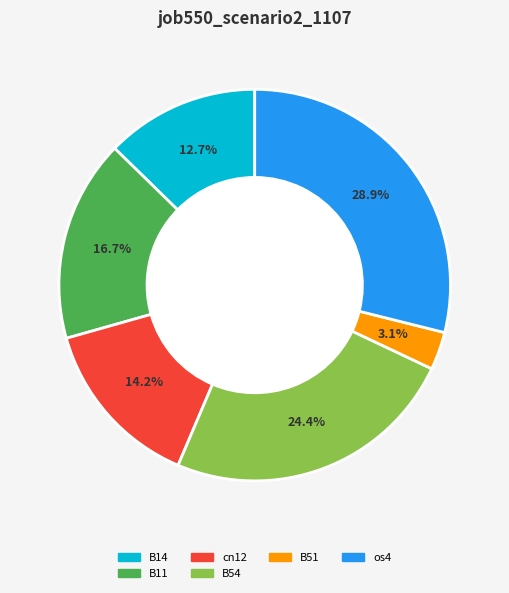

Is there any slice that represents more than half of the pie?

No